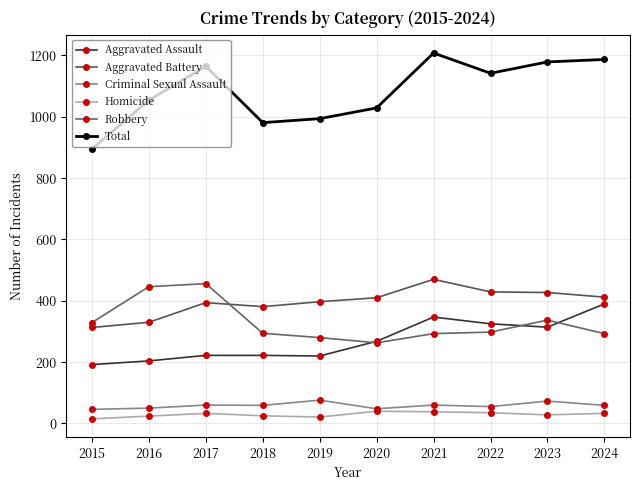

How many data points in Robbery are less than 298?

5